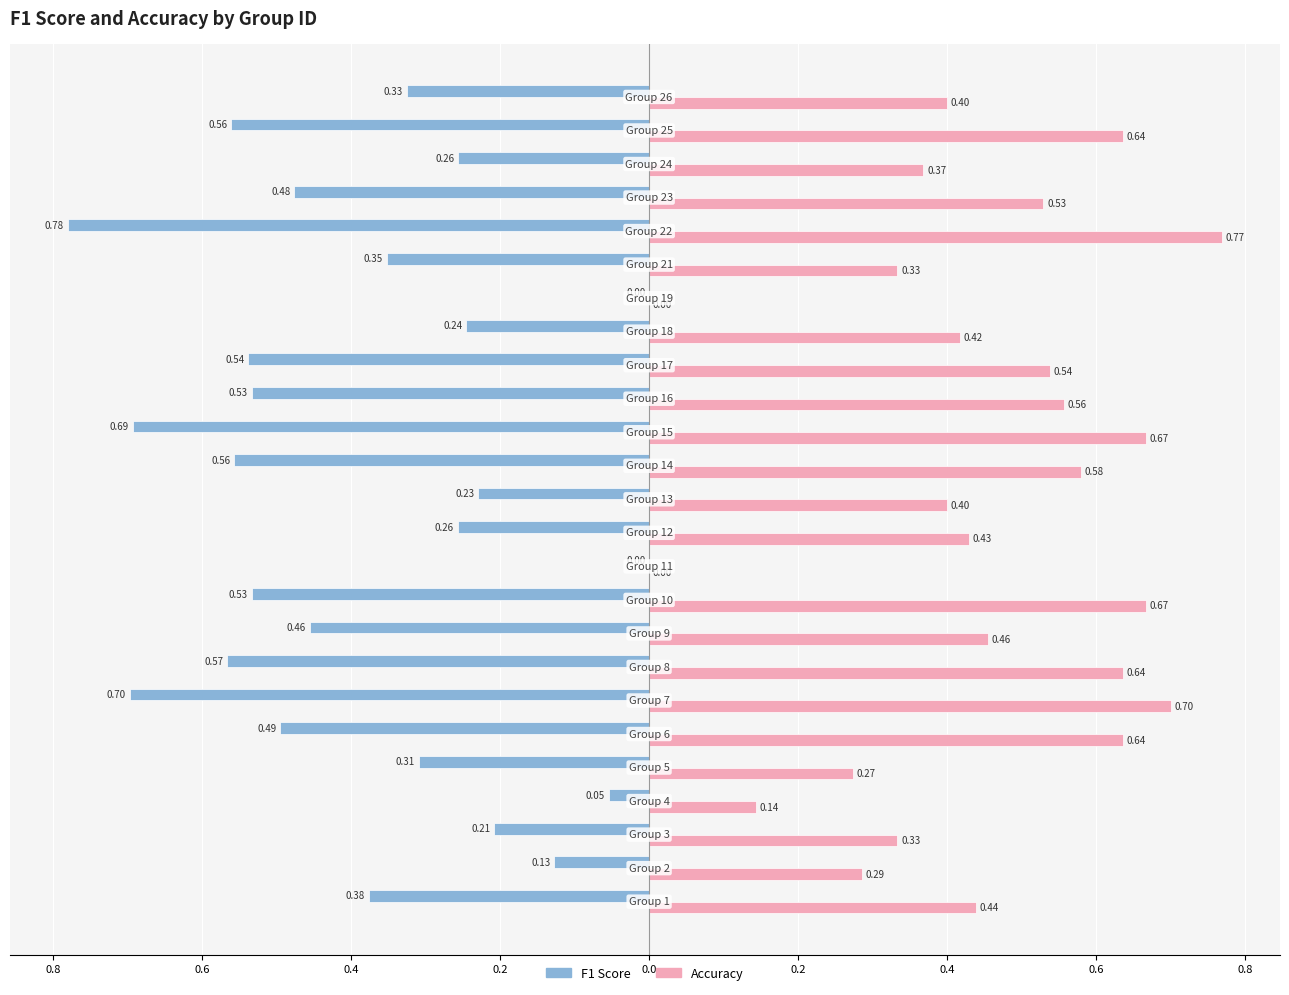

What is the maximum value for Accuracy?

0.8